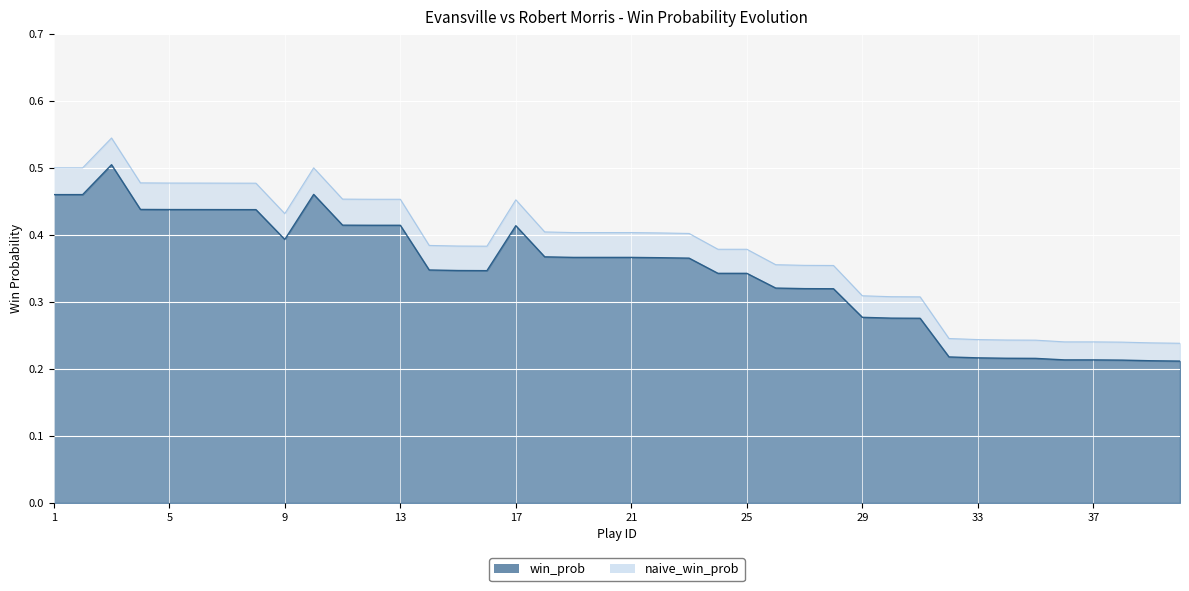

At which label does naive_win_prob reach its peak?

3